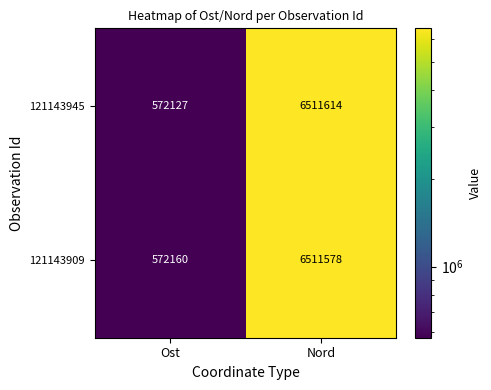

Where is 121143945 nearest to the value 3541870?

Ost